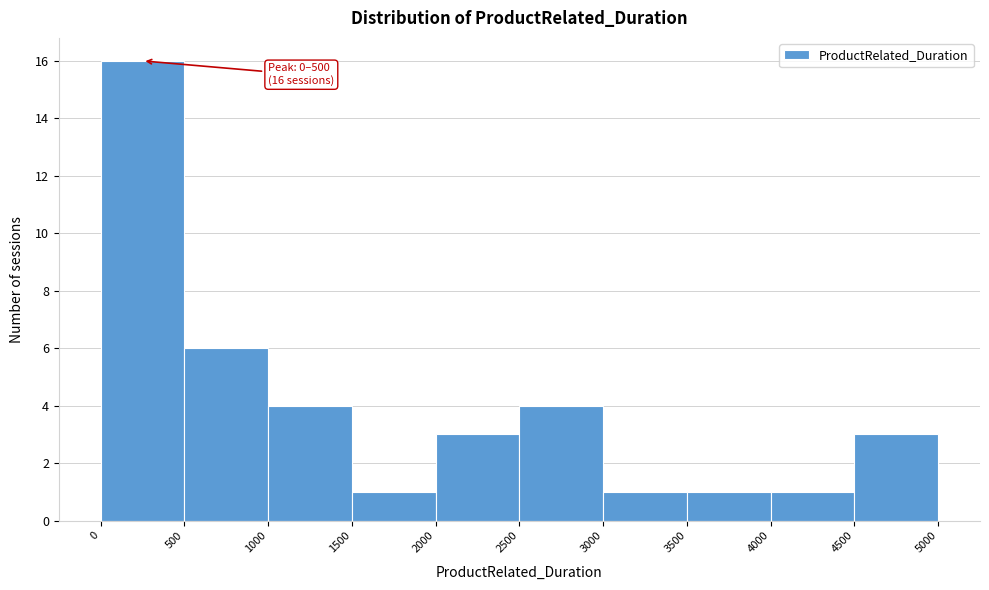

Over which range of the x-axis is the bar tallest?

0 to 500